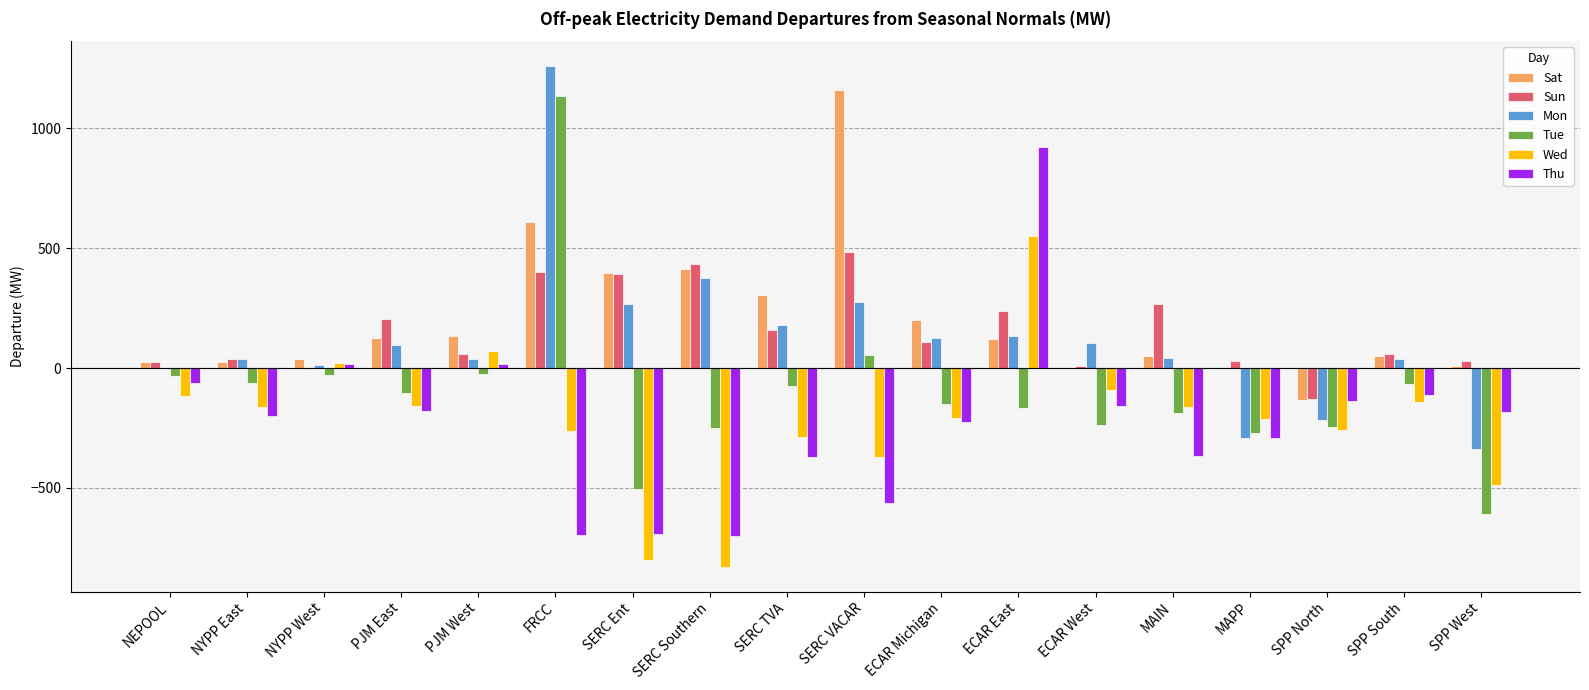

How many positive values does the Wed series have?

3